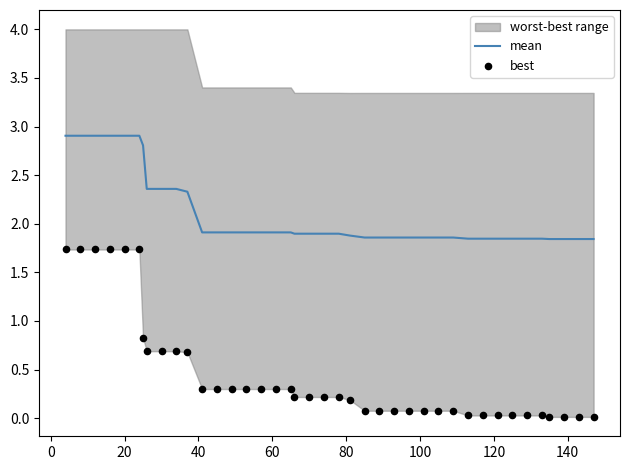

Which series reaches the minimum Y coordinate?

best